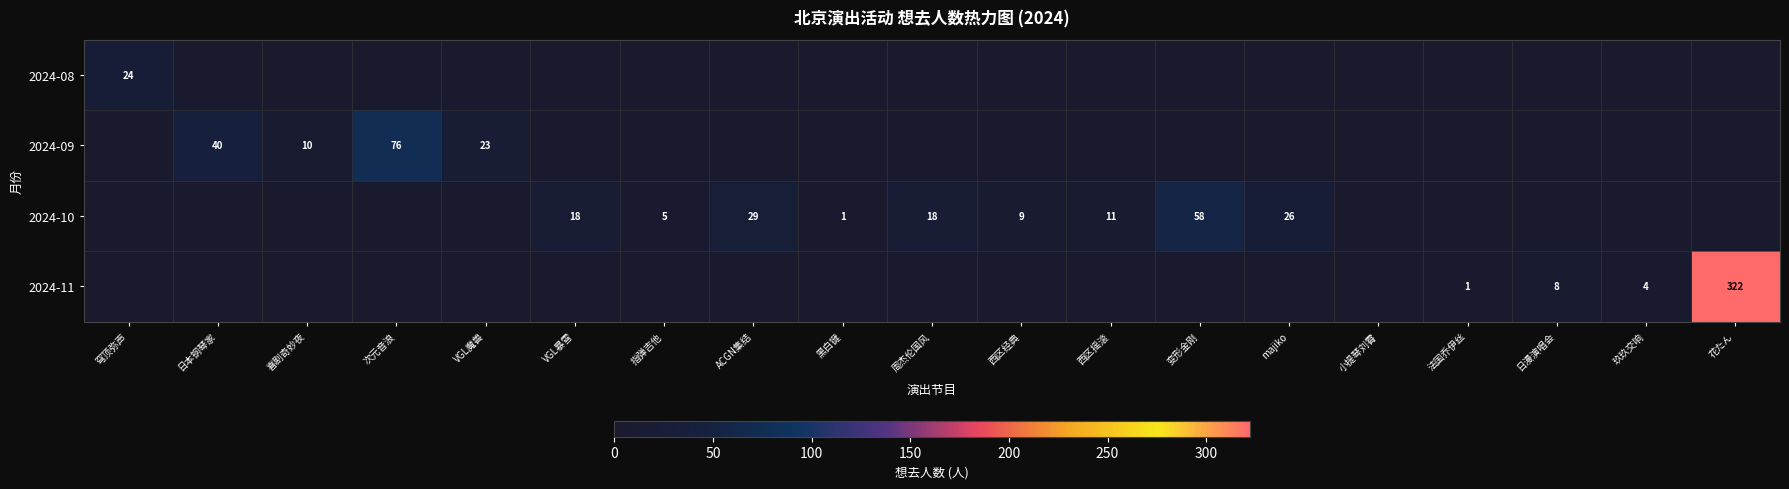

Is it true that 2024-10 equals 26 at majiko?

True